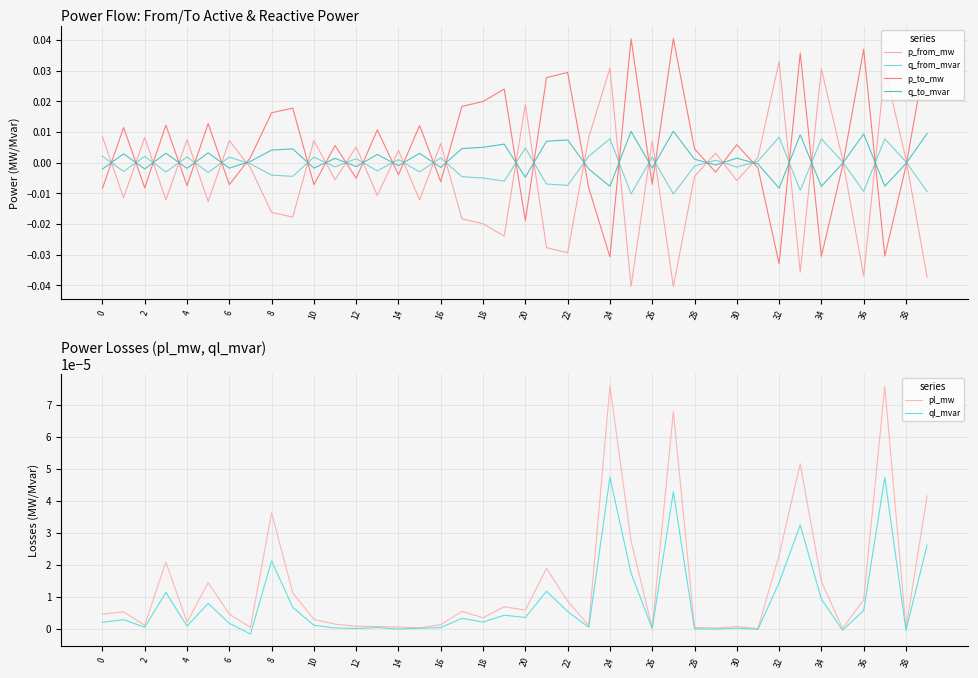

How many positive values does the p_to_mw series have?

21